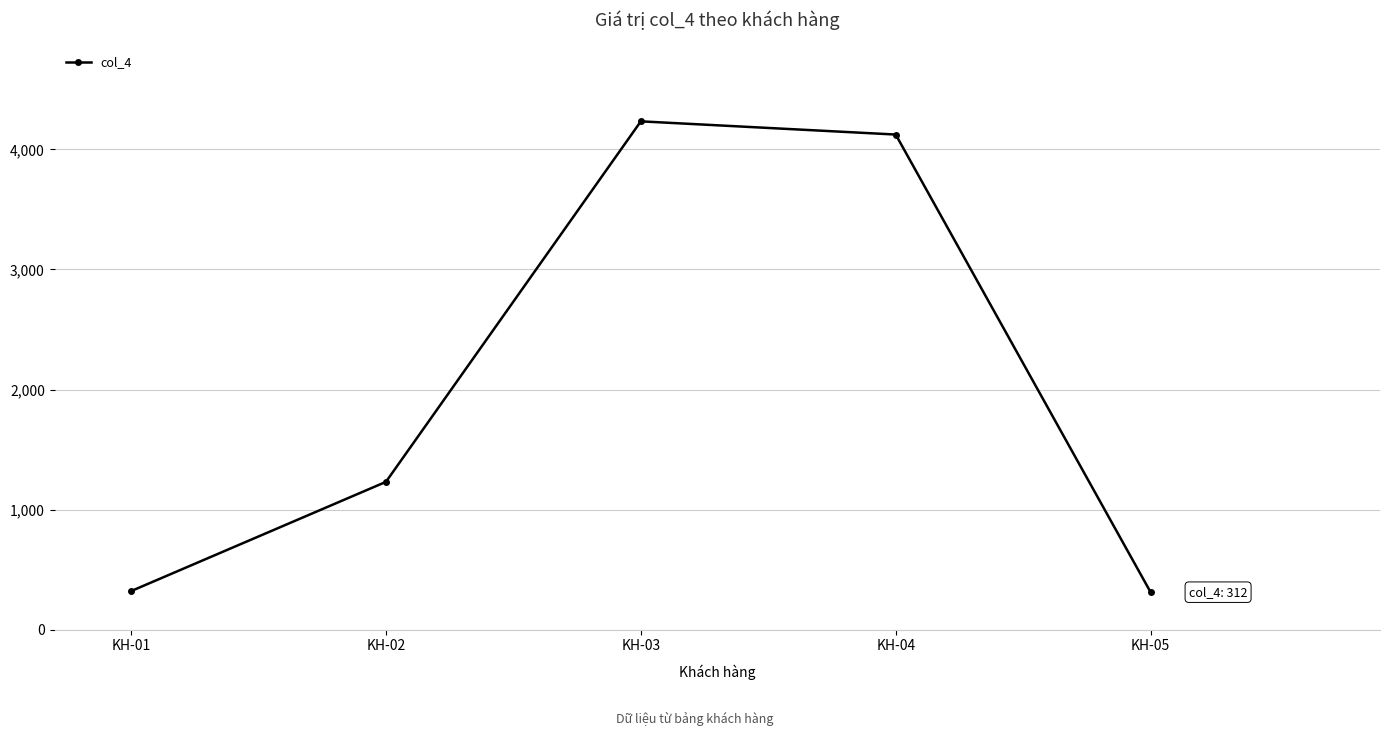

What is the ratio of the value at KH-04 to the value at KH-05?

13.2